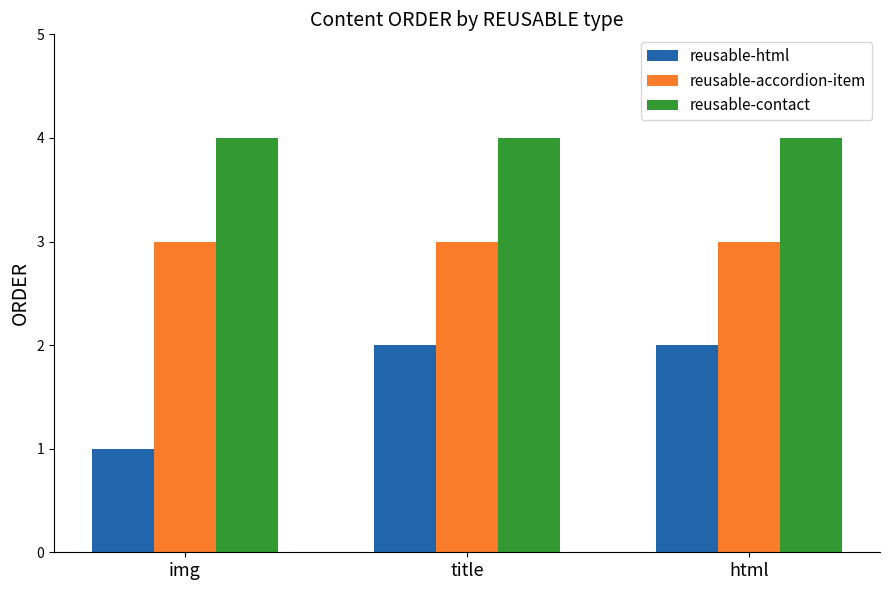

Reading left to right, what are all the values shown in this chart?

reusable-html: 1	2	2
reusable-accordion-item: 3	3	3
reusable-contact: 4	4	4